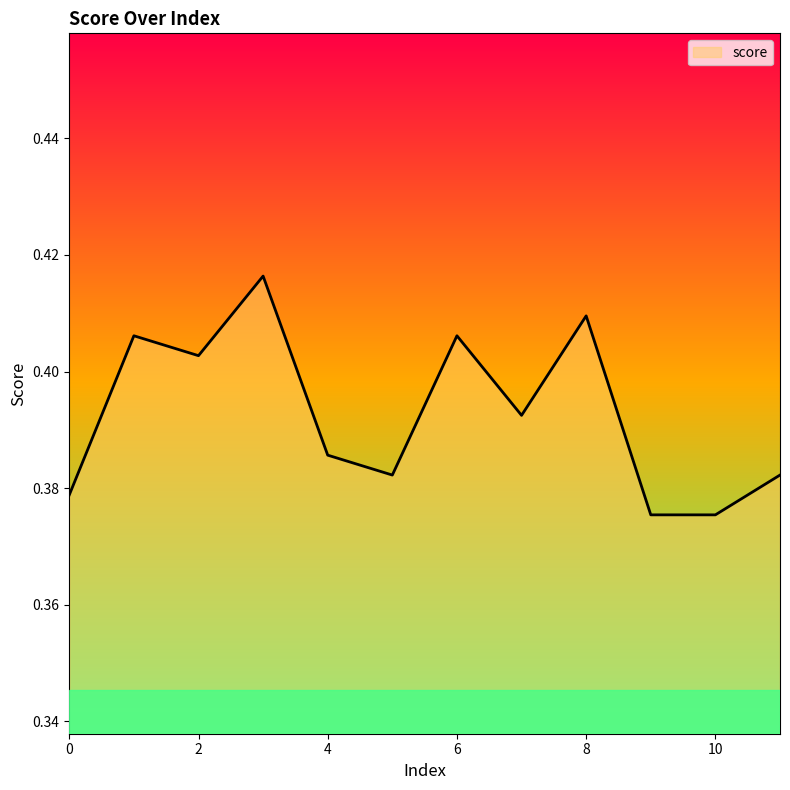

How many lines are shown in the chart?

1